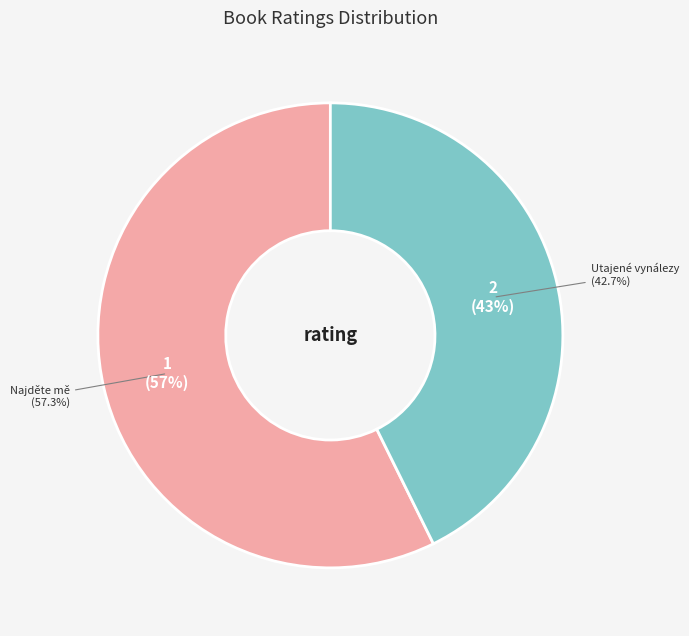

How many slices are in this pie chart?

2